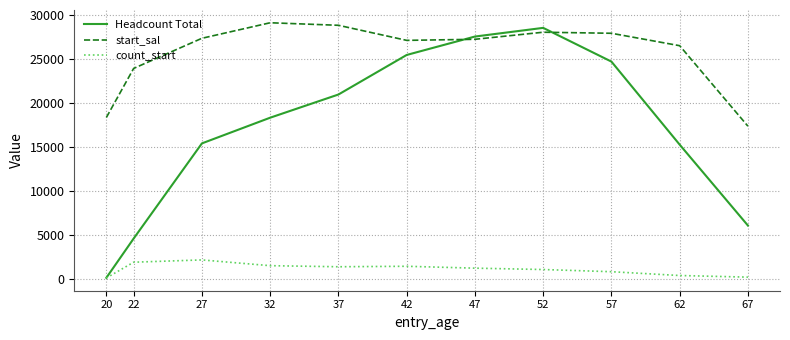

Between 22 and 52, which series saw the biggest shift?

Headcount Total